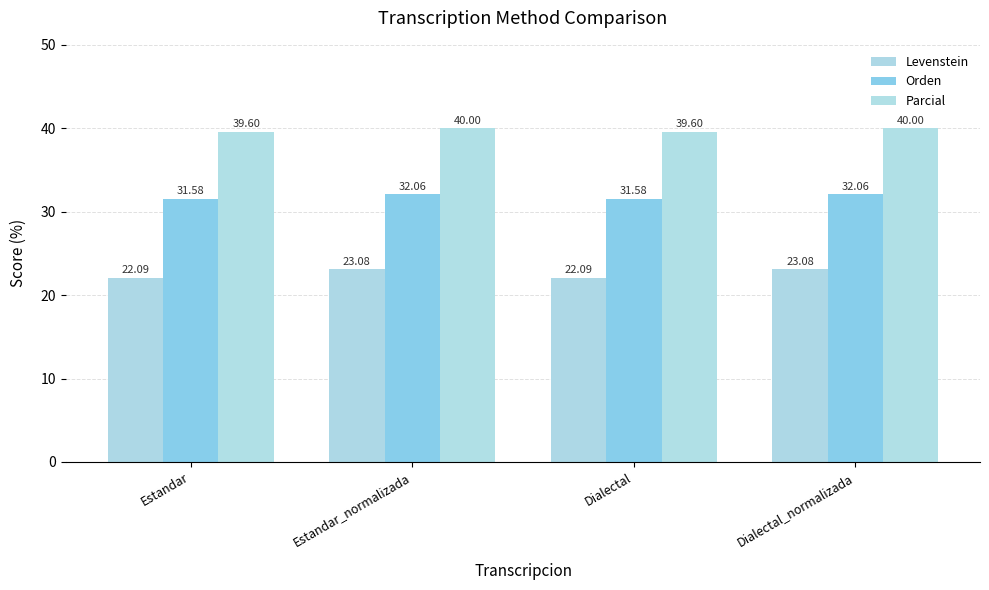

Rank the categories by Parcial value from lowest to highest.

Estandar, Dialectal, Estandar_normalizada, Dialectal_normalizada